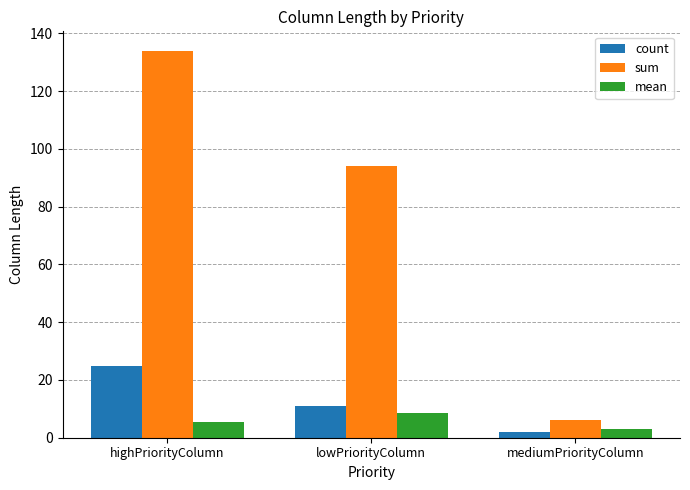

Count the sum values in the range 6 to 134.

3